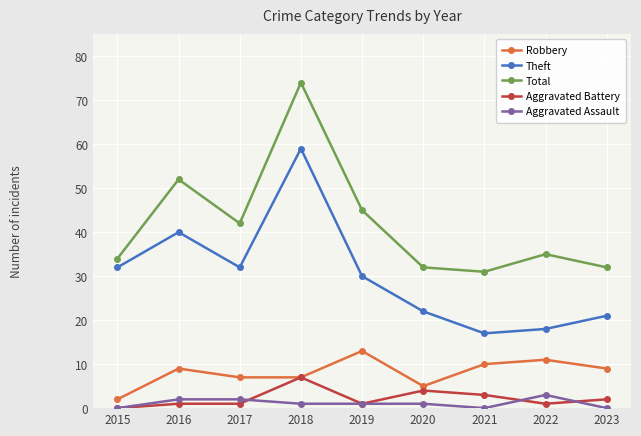

What is the sum of all Theft values?

271